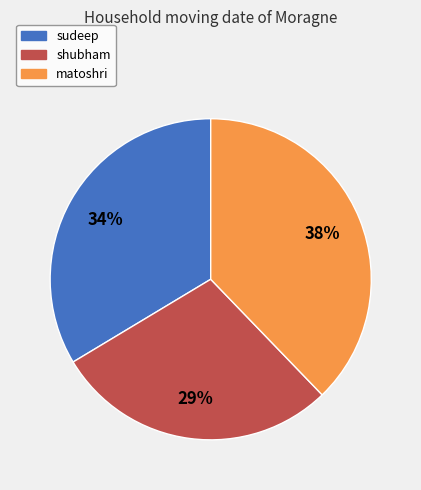

To the nearest percent, what is the difference between the matoshri and sudeep slice percentages?

4%